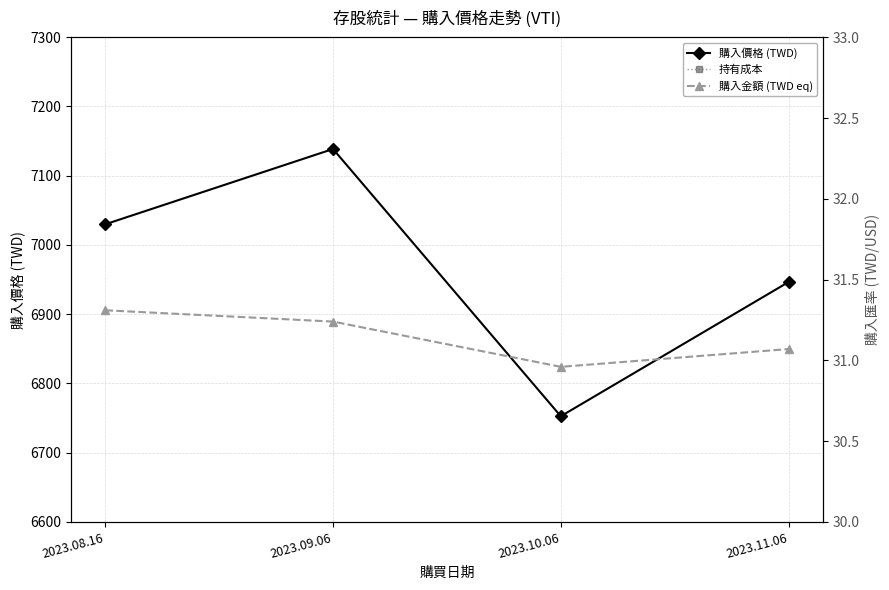

What is the sum of all 持有成本 values?

40.0